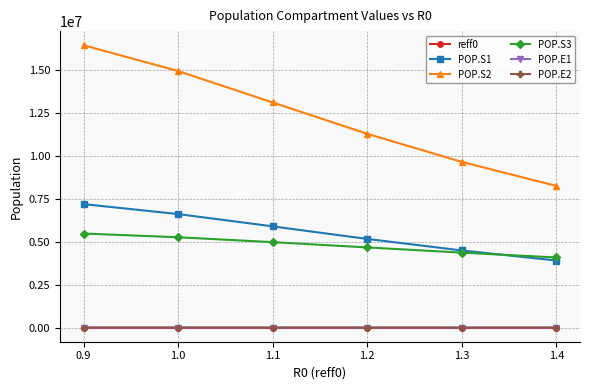

How many series are shown in this chart?

6